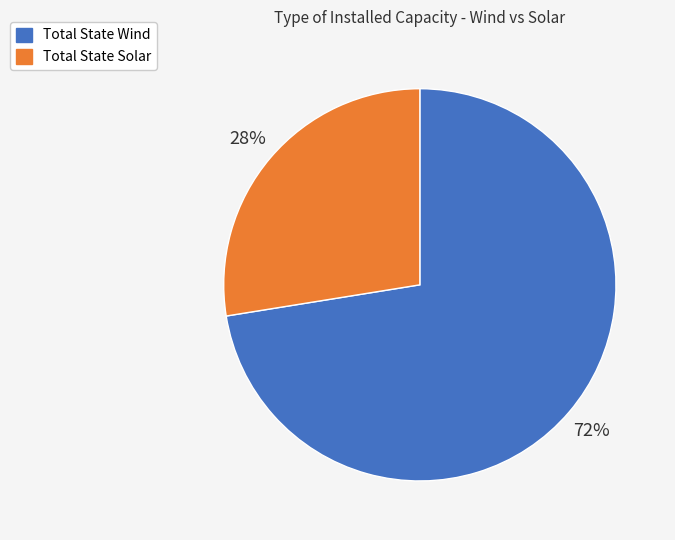

To the nearest percent, what is the combined percentage of Total State Solar and Total State Wind?

100%